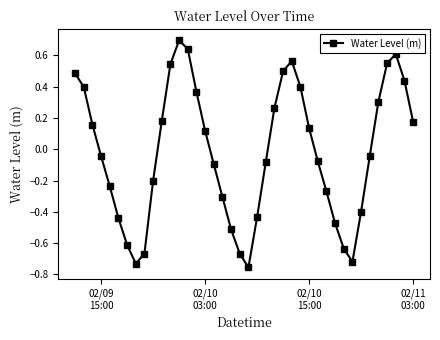

What is the greatest value displayed?

0.7